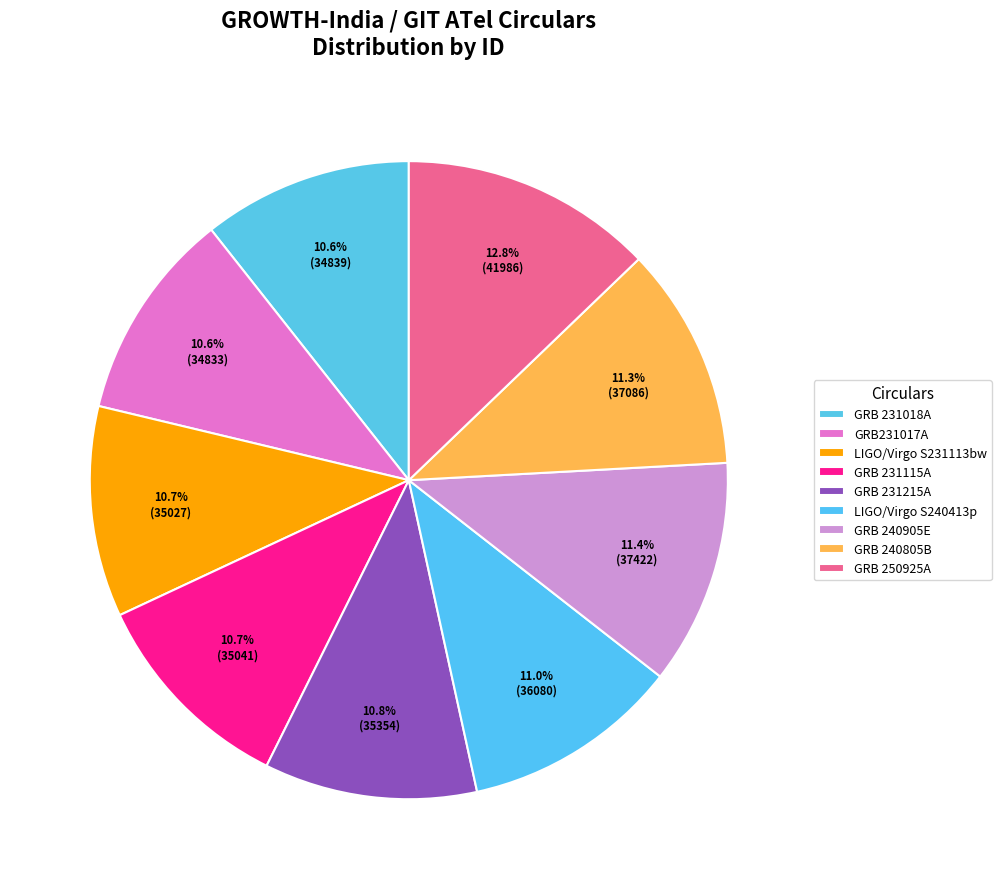

How many segments does this pie chart have?

9